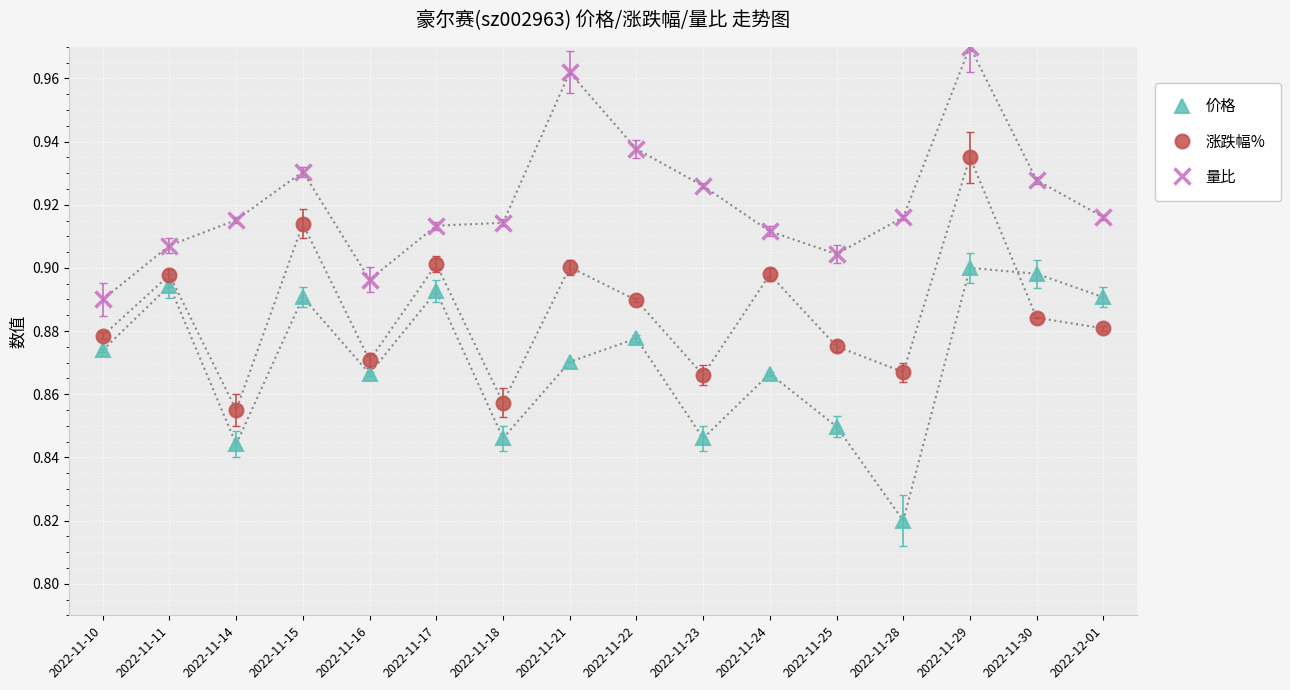

How many intersections are there between 价格 and 涨跌幅%?

1